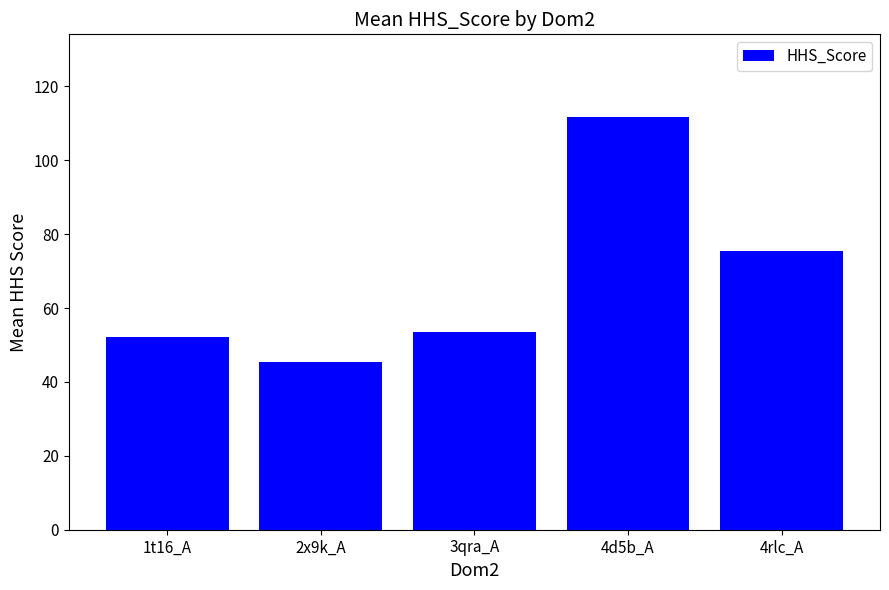

What is the difference between the values at 4d5b_A and 3qra_A?

58.2